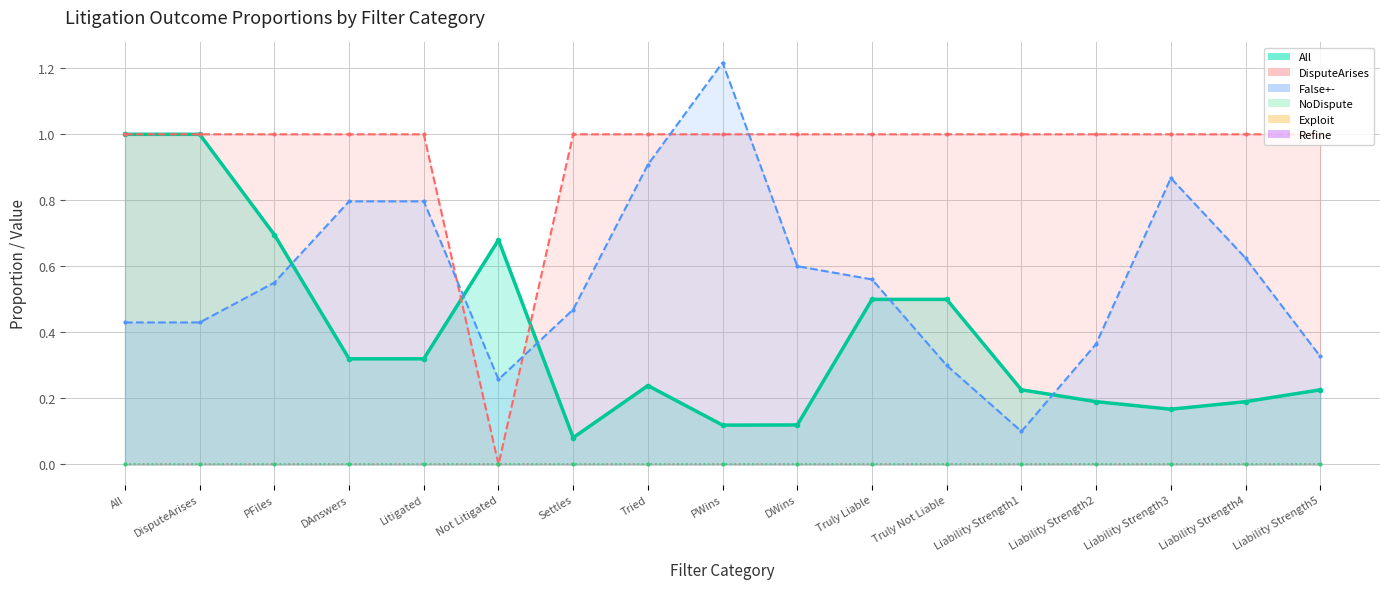

List the series in order of their peak value, highest first.

False+--line, All-line, DisputeArises-line, NoDispute-line